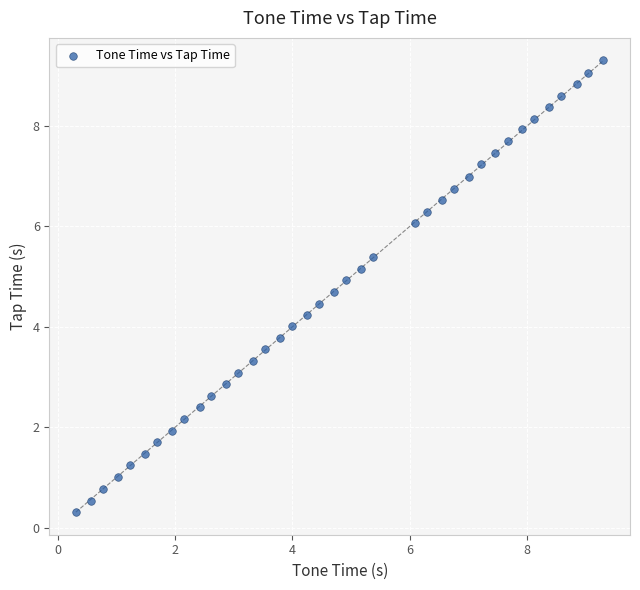

What is the range of Y values (max minus min)?

9.0